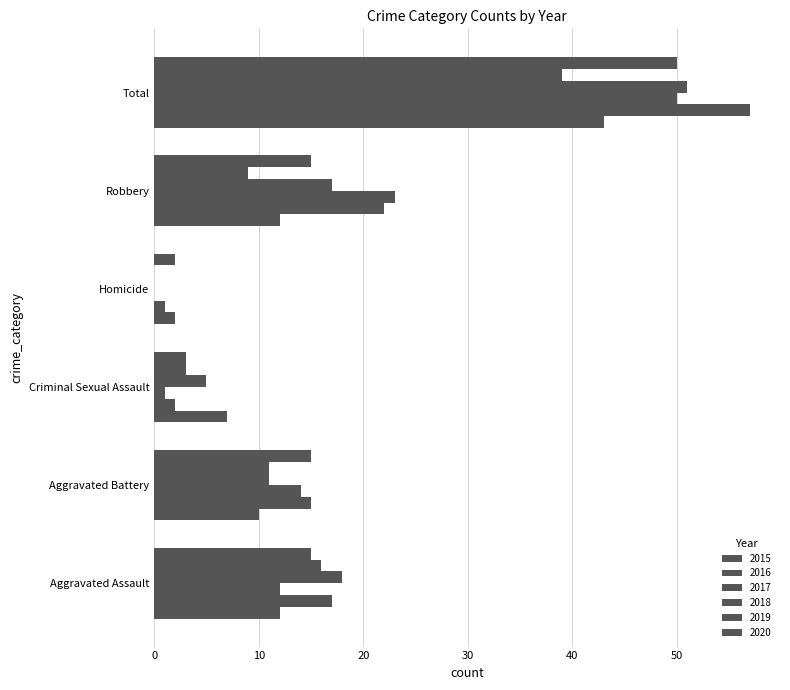

Count the number of categories in the chart.

6